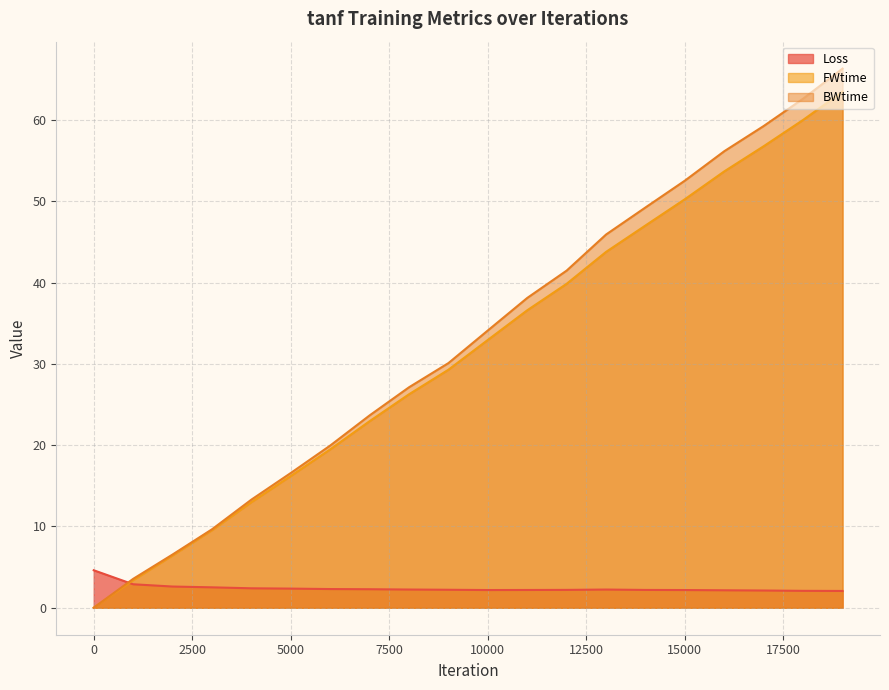

Rank the categories by BWtime value from lowest to highest.

0, 1000, 2000, 3000, 4000, 5000, 6000, 7000, 8000, 9000, 10000, 11000, 12000, 13000, 14000, 15000, 16000, 17000, 18000, 19000